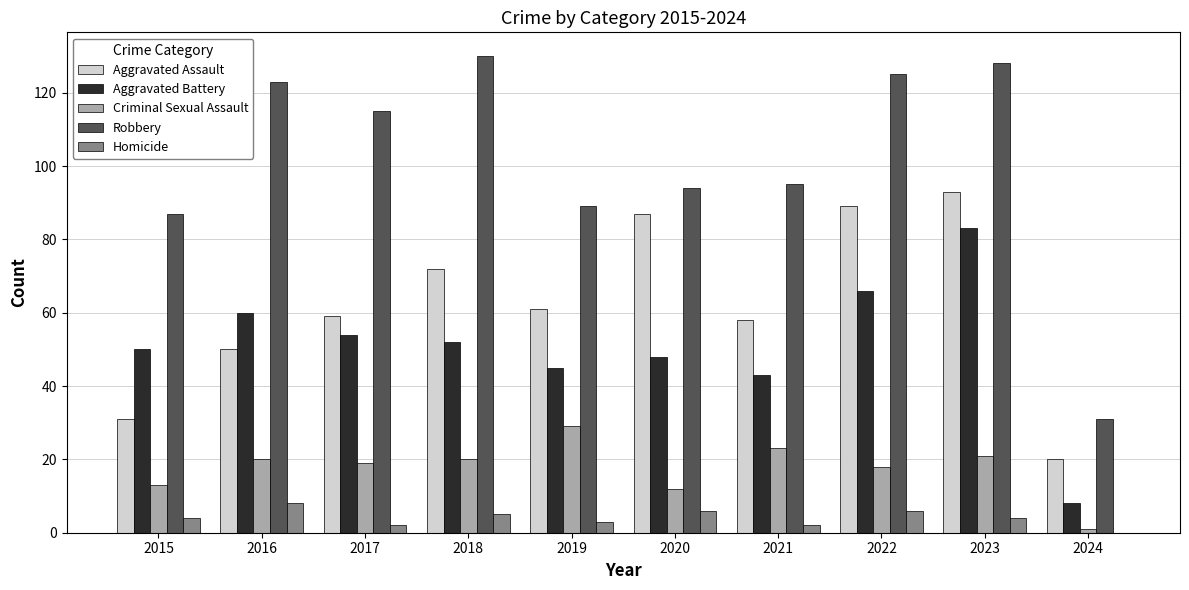

Is it true that Criminal Sexual Assault equals 52 at 2019?

False